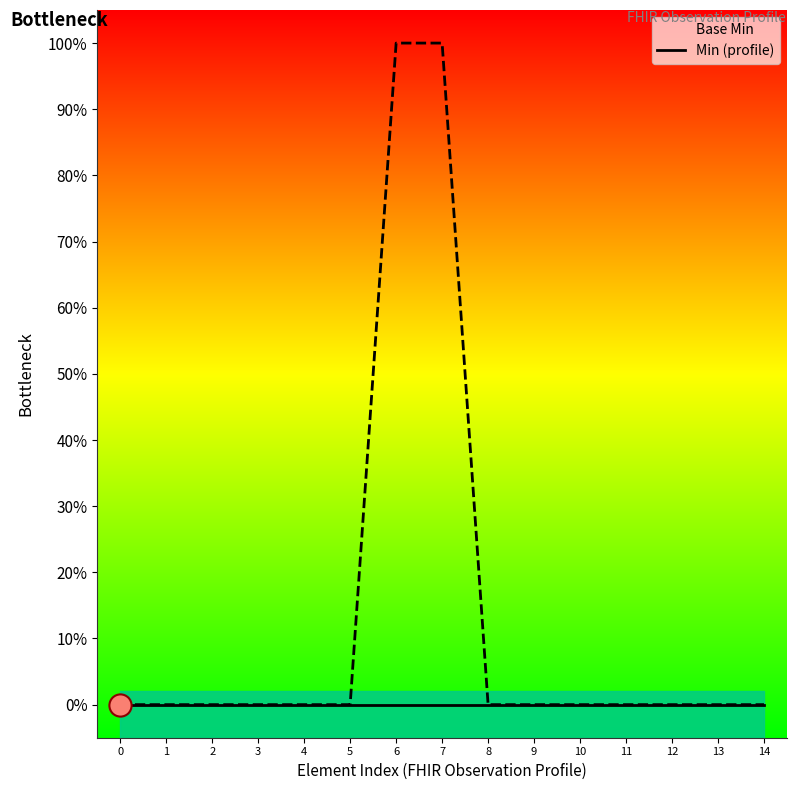

Between 8 and 9, which series saw the biggest shift?

Base Min